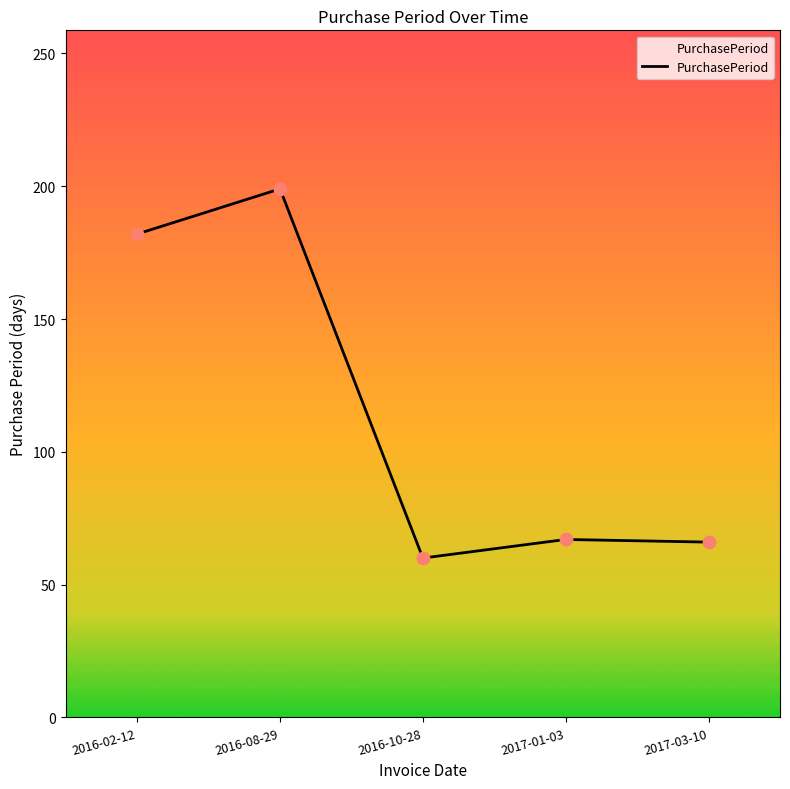

Which has a higher value, 2017-01-03 or 2016-10-28?

2017-01-03